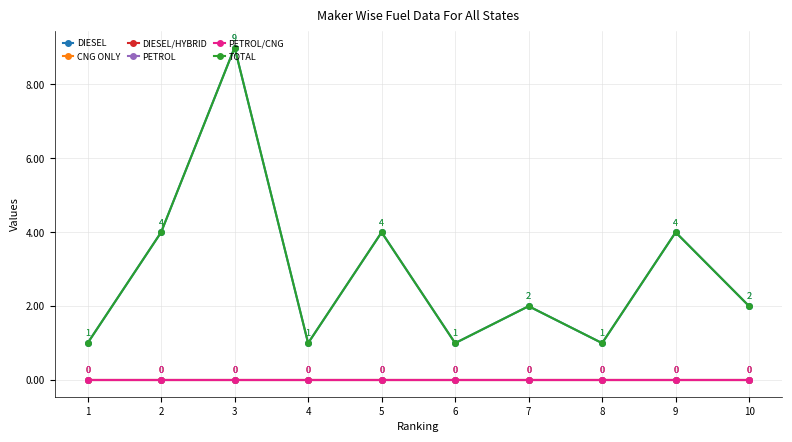

Does the chart have visible grid lines?

Yes